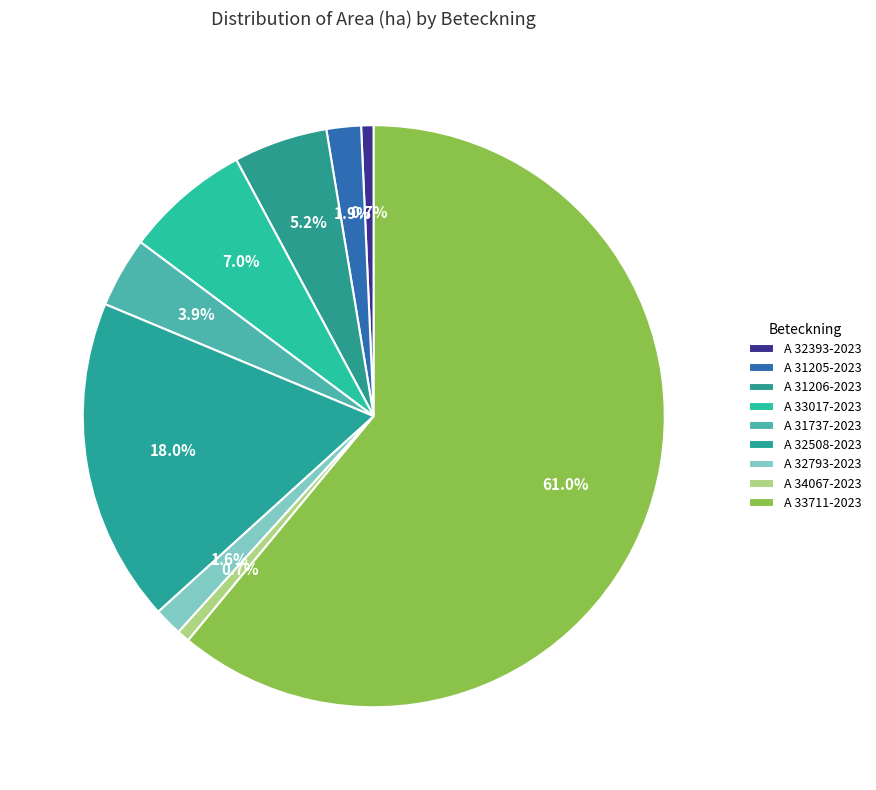

Which has a higher value, A 33017-2023 or A 34067-2023?

A 33017-2023